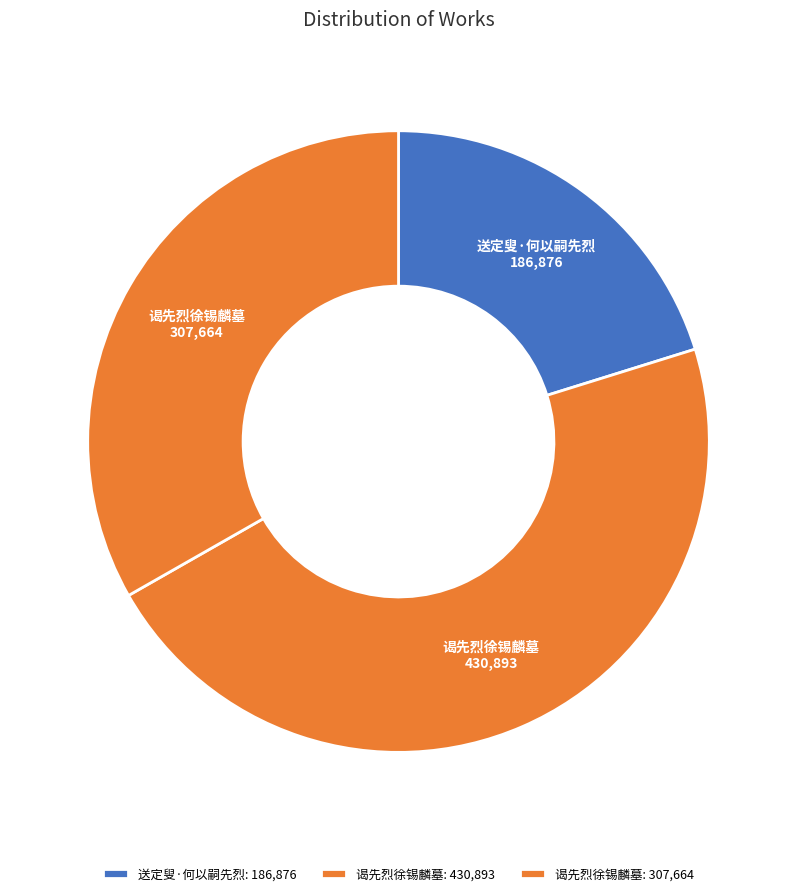

How many segments does this pie chart have?

3